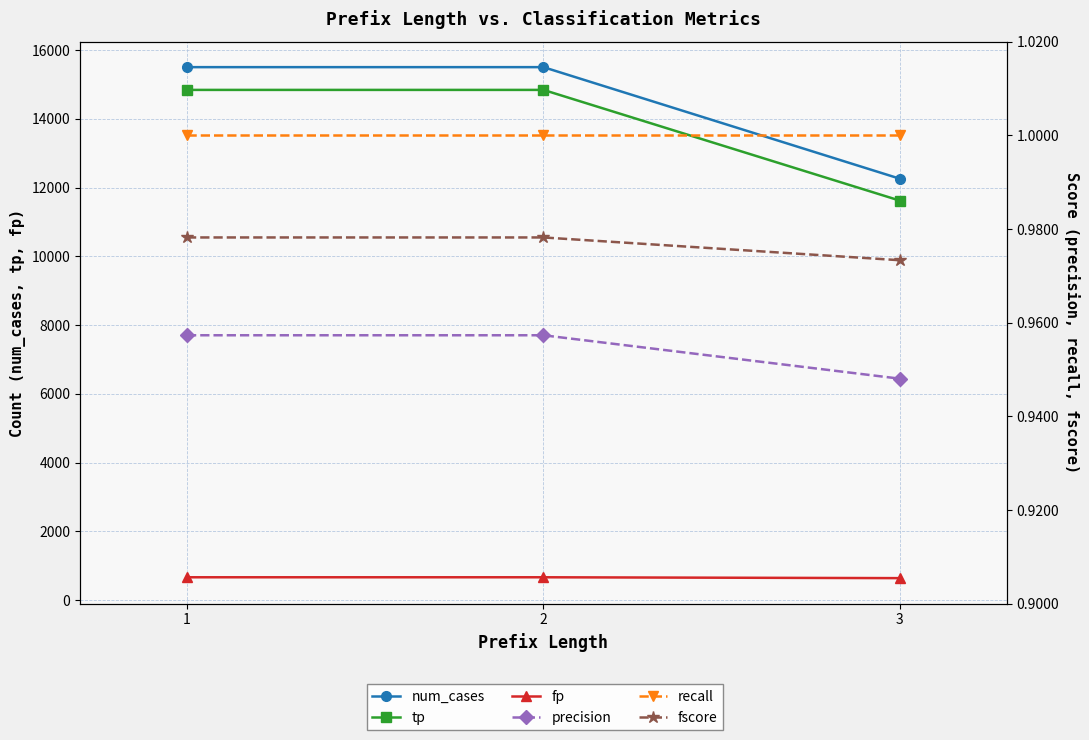

What are all the series names shown in the legend?

num_cases, tp, fp, precision, recall, fscore